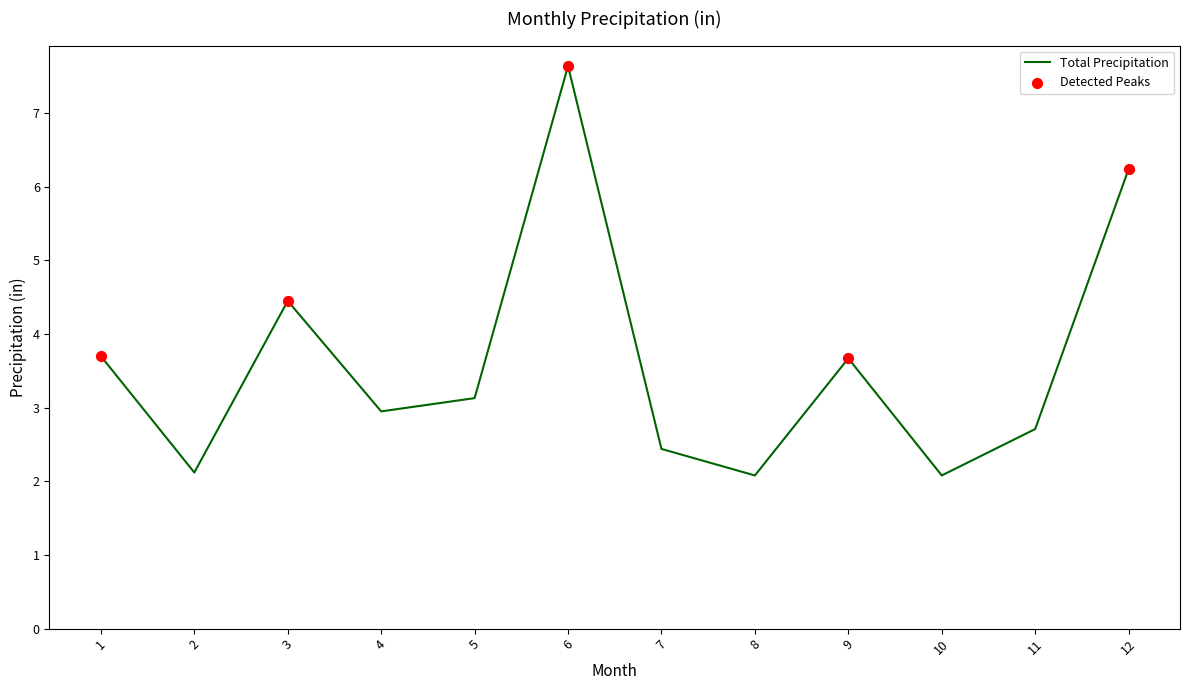

Between 7 and 1, which is larger?

1